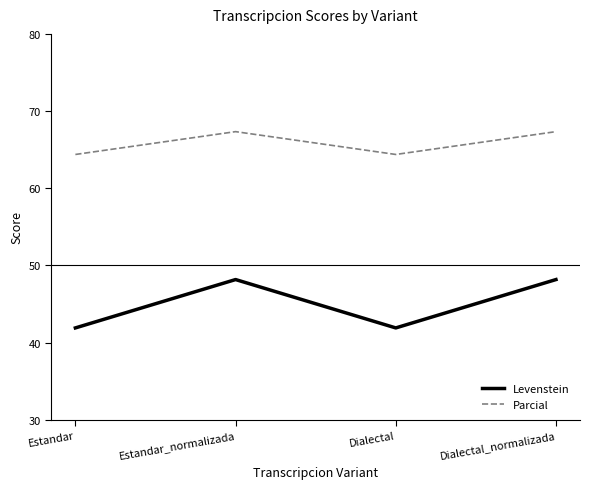

Reading left to right, extract all data points from this chart.

Levenstein: 41.9	48.2	41.9	48.2
Parcial: 64.4	67.3	64.4	67.3